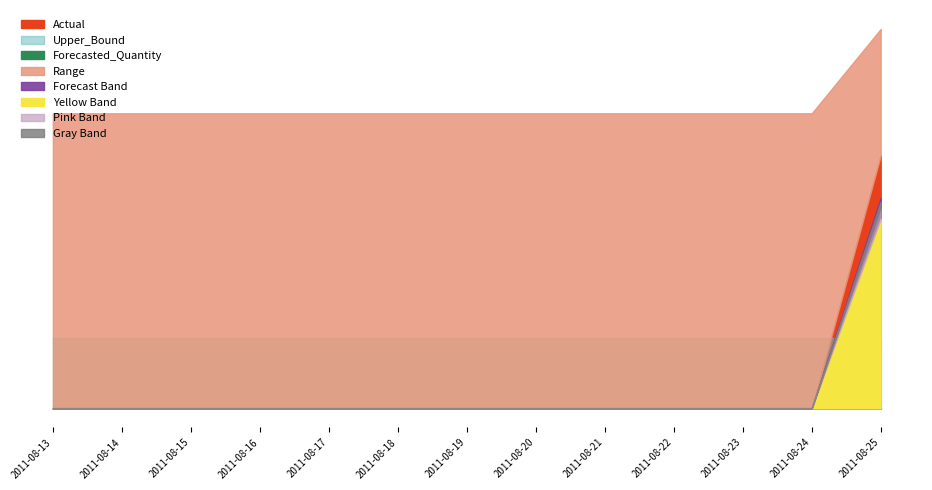

Where is Forecasted_Quantity nearest to the value 0?

2011-08-13